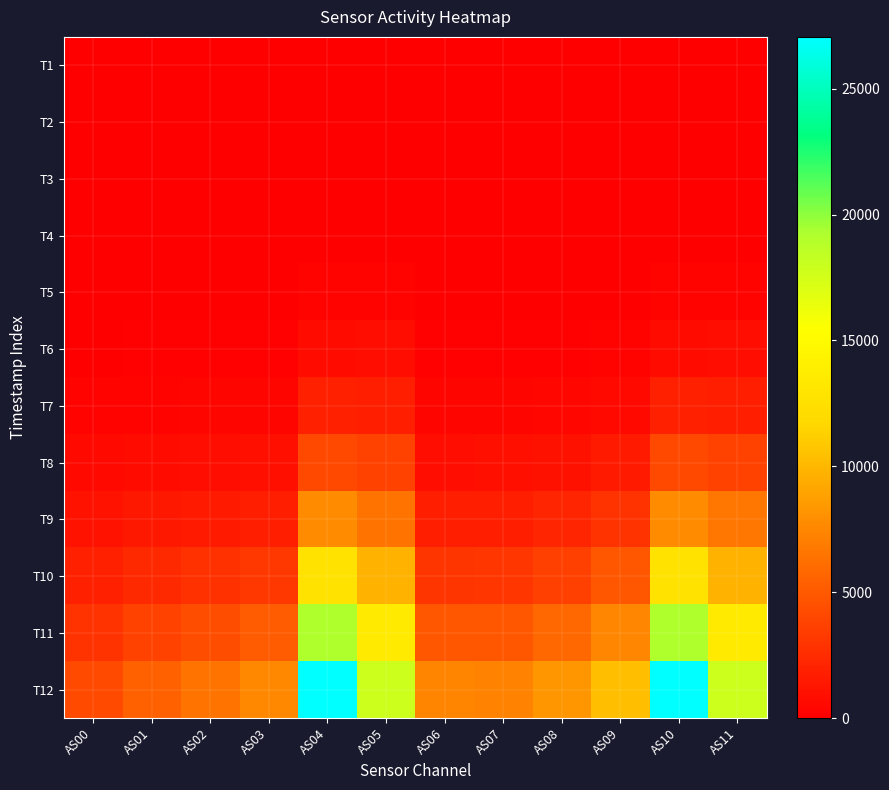

At how many categories does at least one series exceed 6275?

10